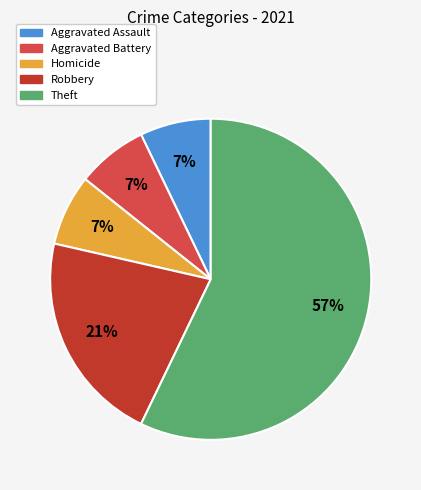

What percentage is the Robbery slice, to the nearest percent?

21%